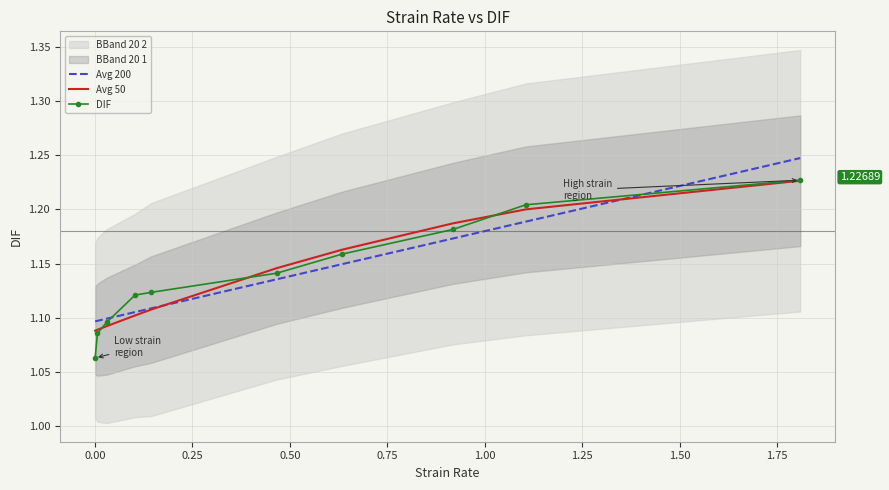

Between 0.25 and 1.50, which is larger?

1.50